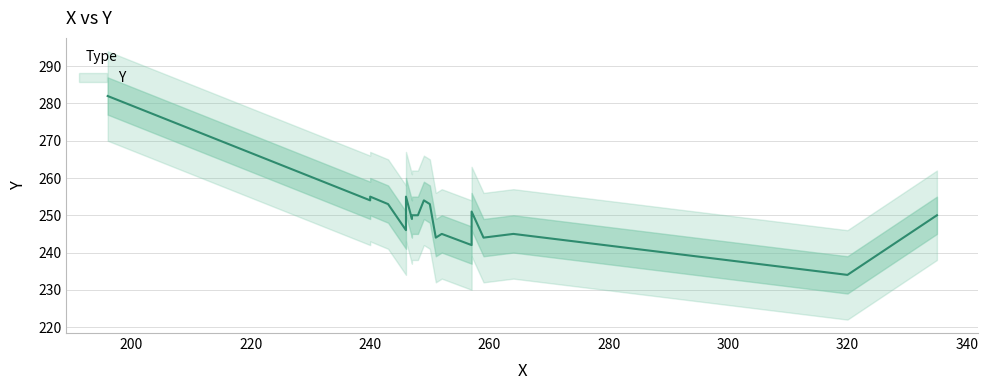

Approximately how many times larger is the value at 3 compared to 14?

1.0